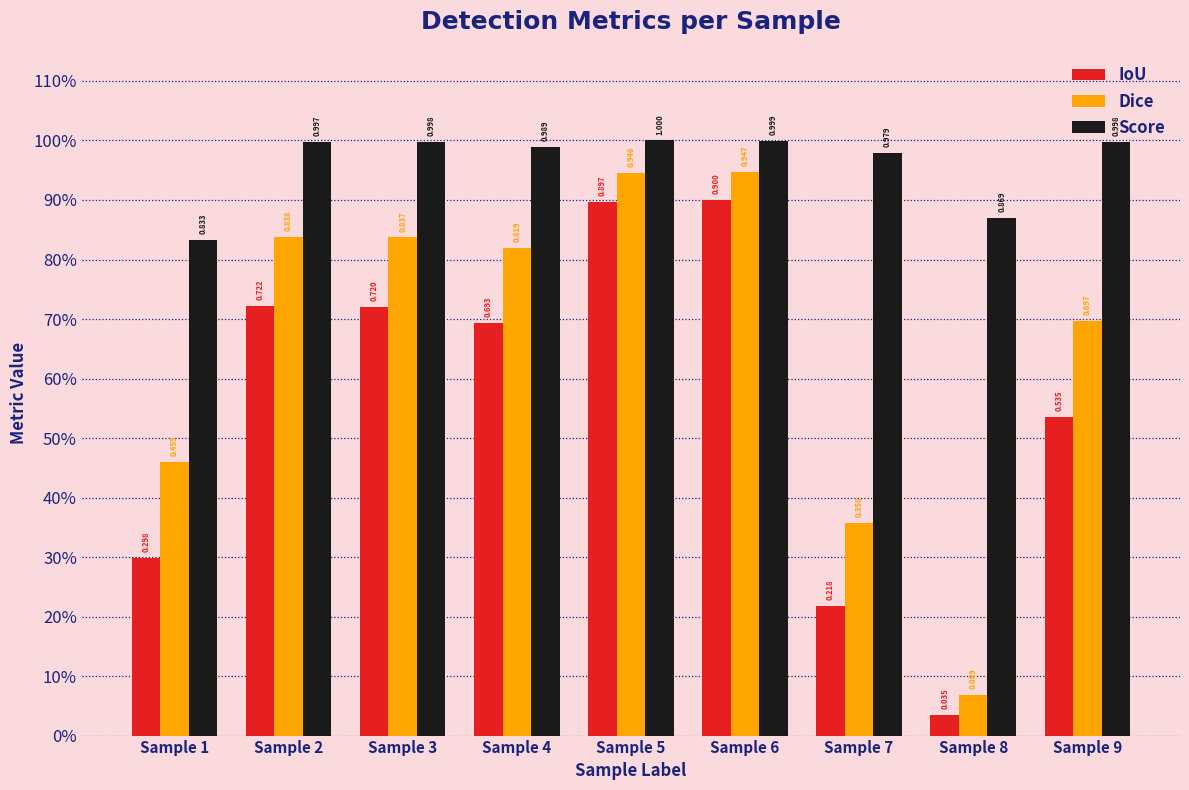

Reading left to right, what are all the values shown in this chart?

IoU: Sample 1=0.3	Sample 2=0.7	Sample 3=0.7	Sample 4=0.7	Sample 5=0.9	Sample 6=0.9	Sample 7=0.2	Sample 8=0.0	Sample 9=0.5
Dice: Sample 1=0.5	Sample 2=0.8	Sample 3=0.8	Sample 4=0.8	Sample 5=0.9	Sample 6=0.9	Sample 7=0.4	Sample 8=0.1	Sample 9=0.7
Score: Sample 1=0.8	Sample 2=1.0	Sample 3=1.0	Sample 4=1.0	Sample 5=1.0	Sample 6=1.0	Sample 7=1.0	Sample 8=0.9	Sample 9=1.0